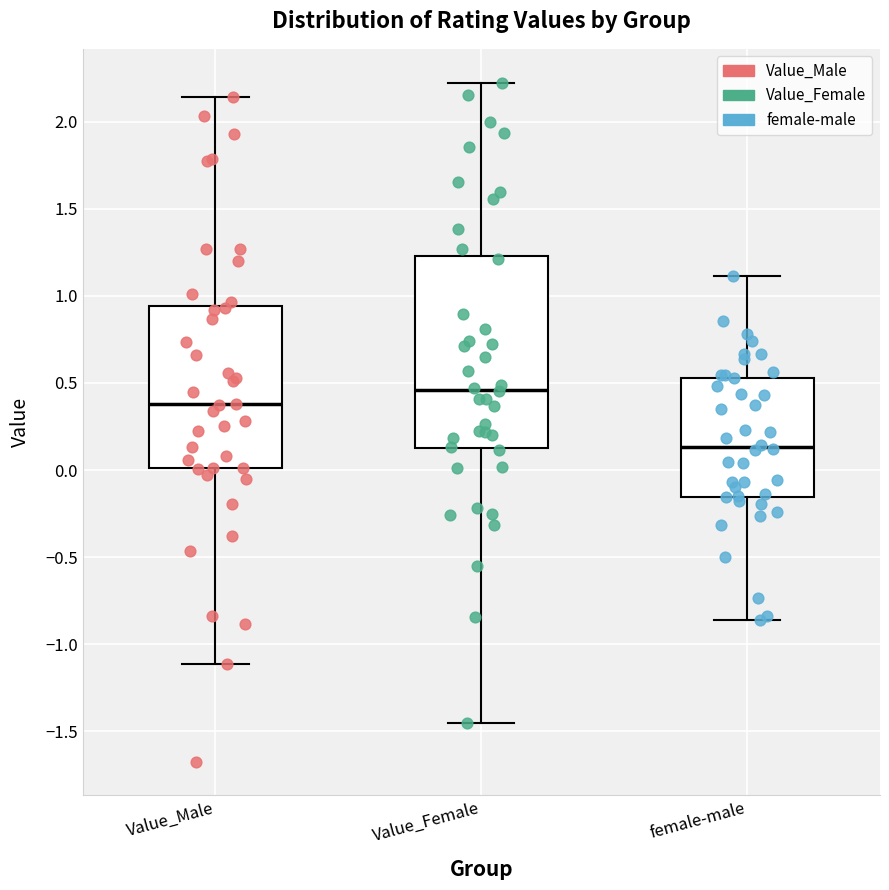

Reading left to right, transcribe this box plot: for each box, give where its median line is, the range the box spans, and where its two whiskers end, as read against the y-axis. The values are not printed on the chart, so give them approximately, as read against the axis.

Value_Male: median 0.40, box 0.00 to 0.95, whiskers -1.10 to 2.15
Value_Female: median 0.45, box 0.15 to 1.25, whiskers -1.45 to 2.20
female-male: median 0.15, box -0.15 to 0.55, whiskers -0.85 to 1.10